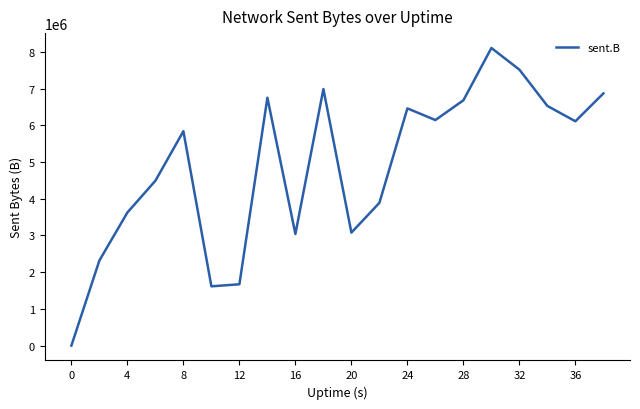

What is the difference between the maximum and minimum values?

8109720